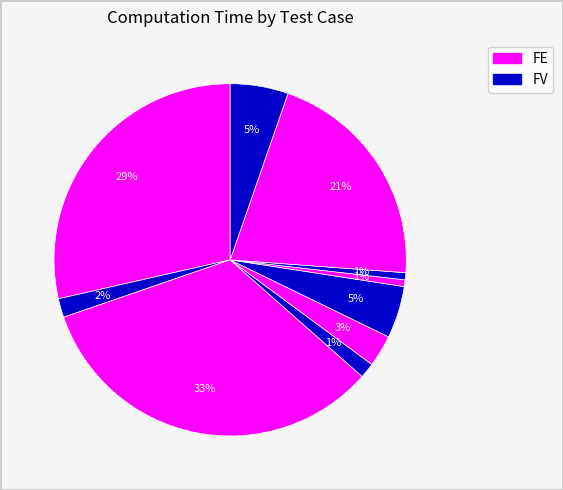

How many segments does this pie chart have?

10